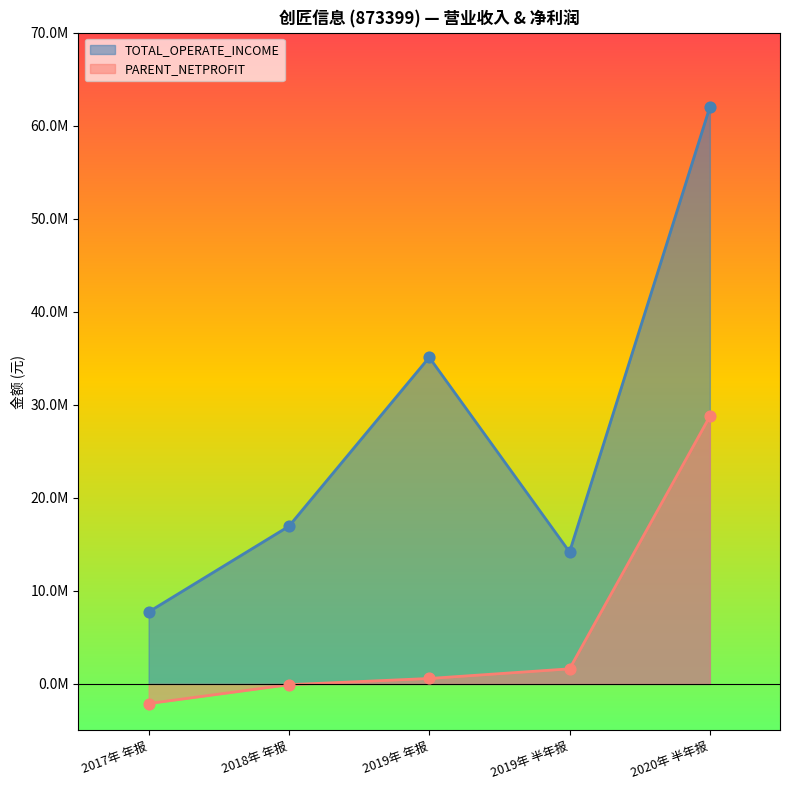

At which category is the sum across all series the highest?

2020年 半年报